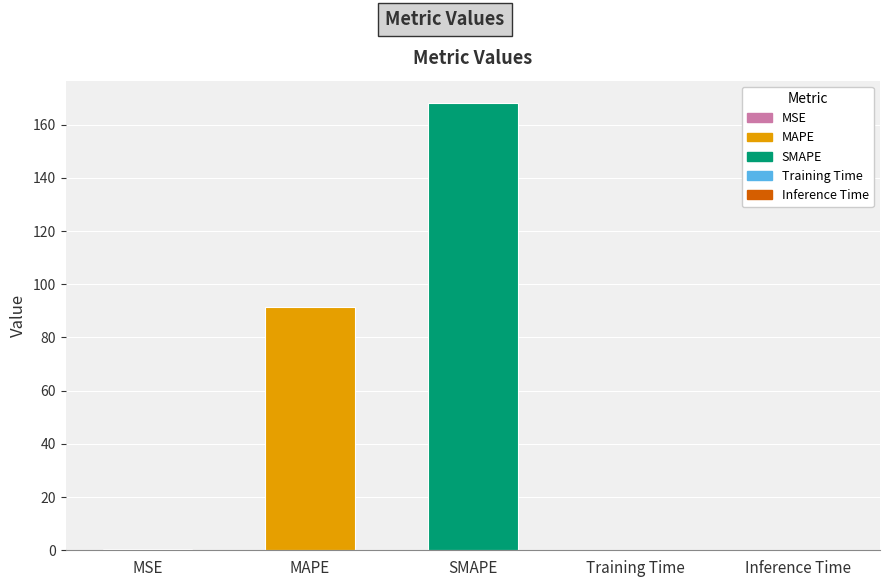

Between SMAPE and Inference Time, which is larger?

SMAPE